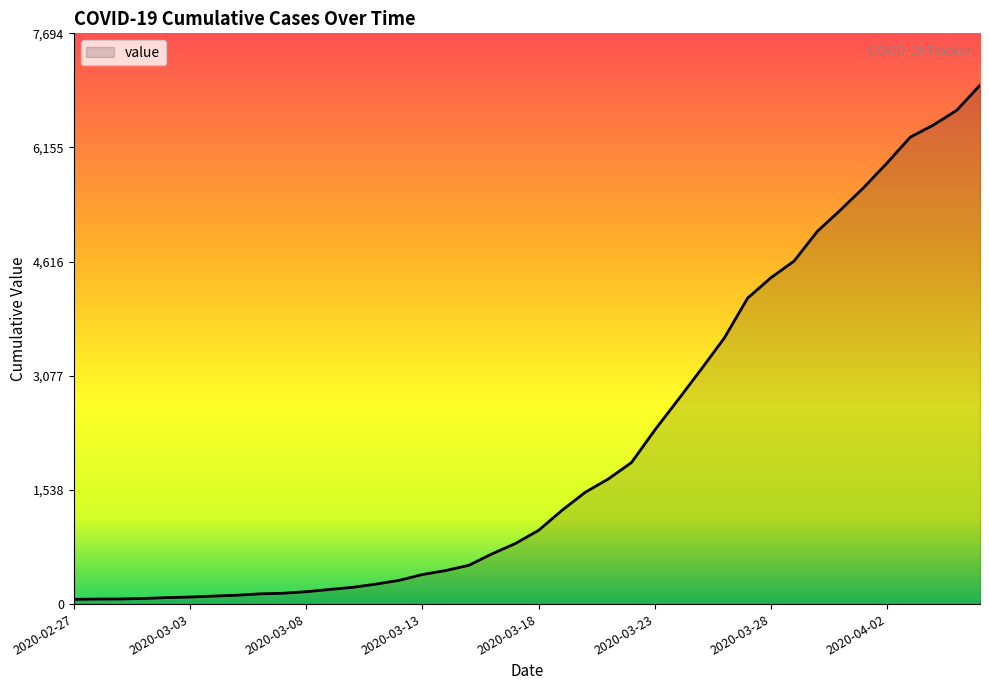

How many values are below 993?

20